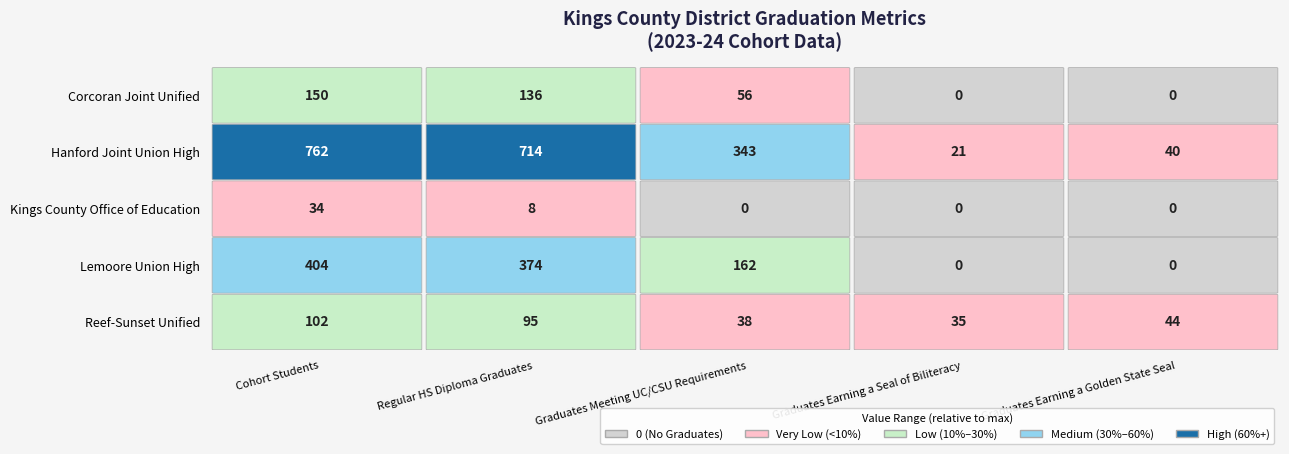

What is the sum of the Hanford Joint Union High values at Kings County Office of Education and Hanford Joint Union High?

1057